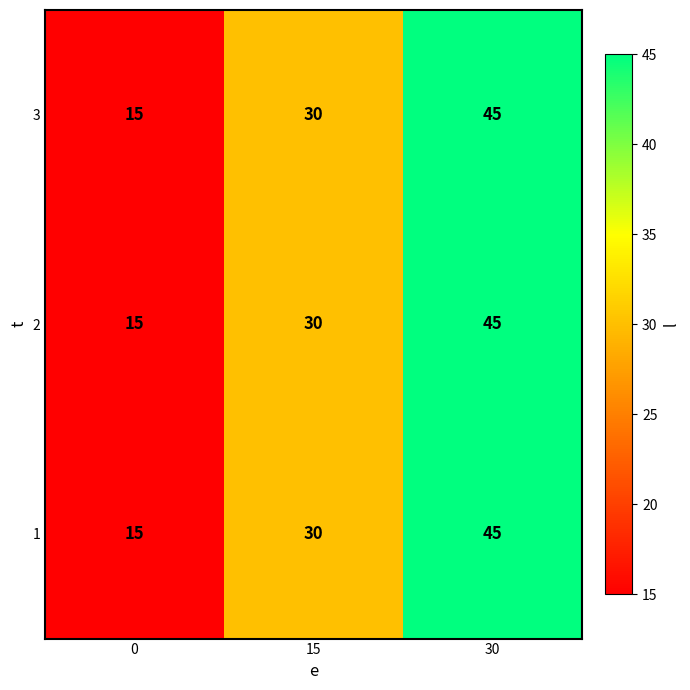

At which category is the sum across all series the highest?

30